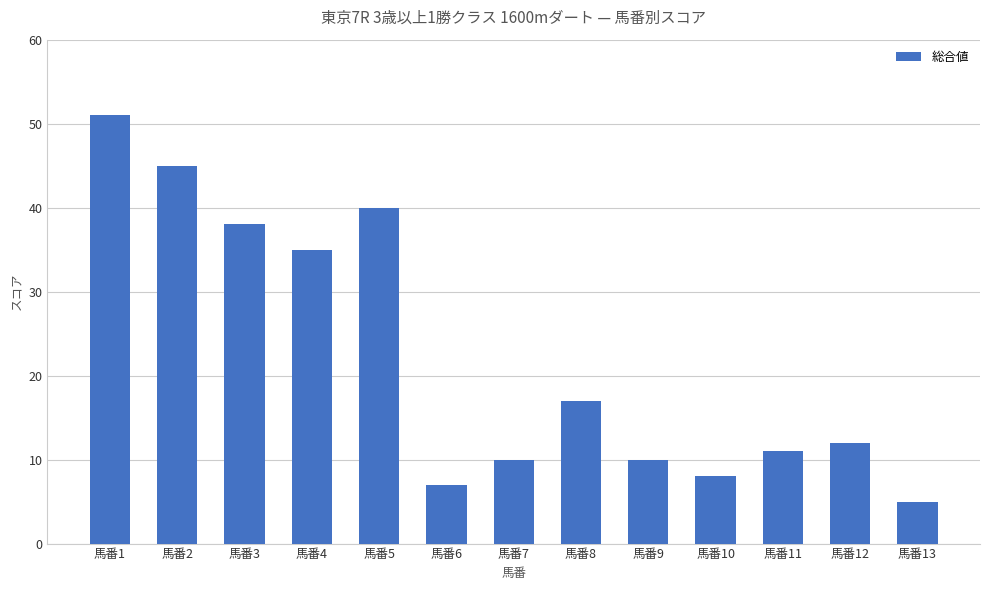

What is the approximate value at 馬番6, to the nearest 10?

10